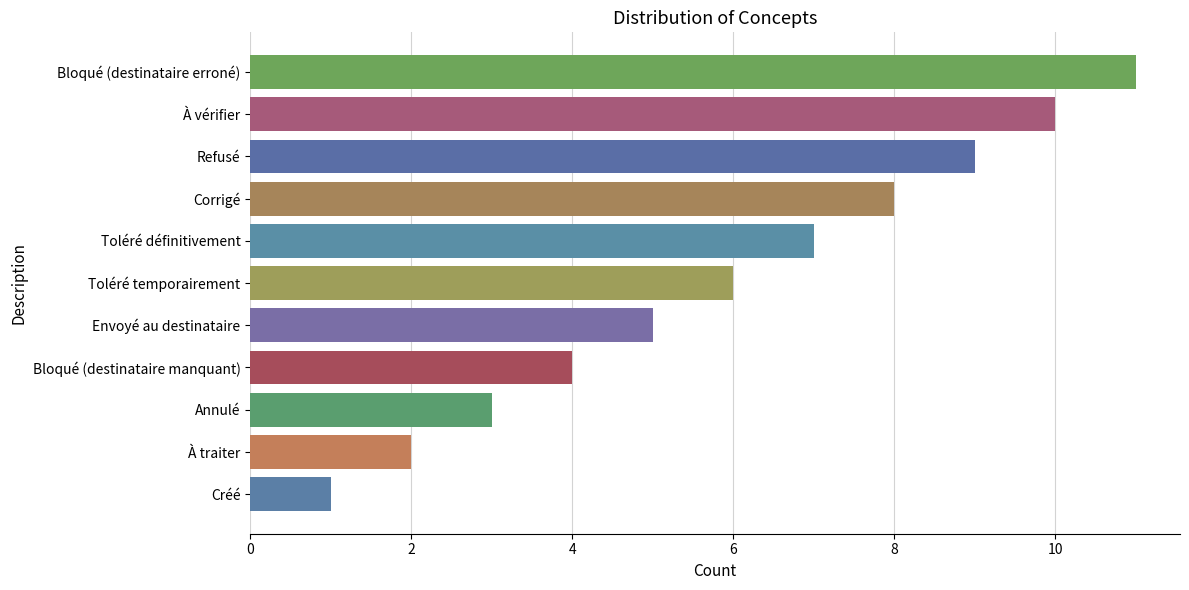

What is the average value?

6